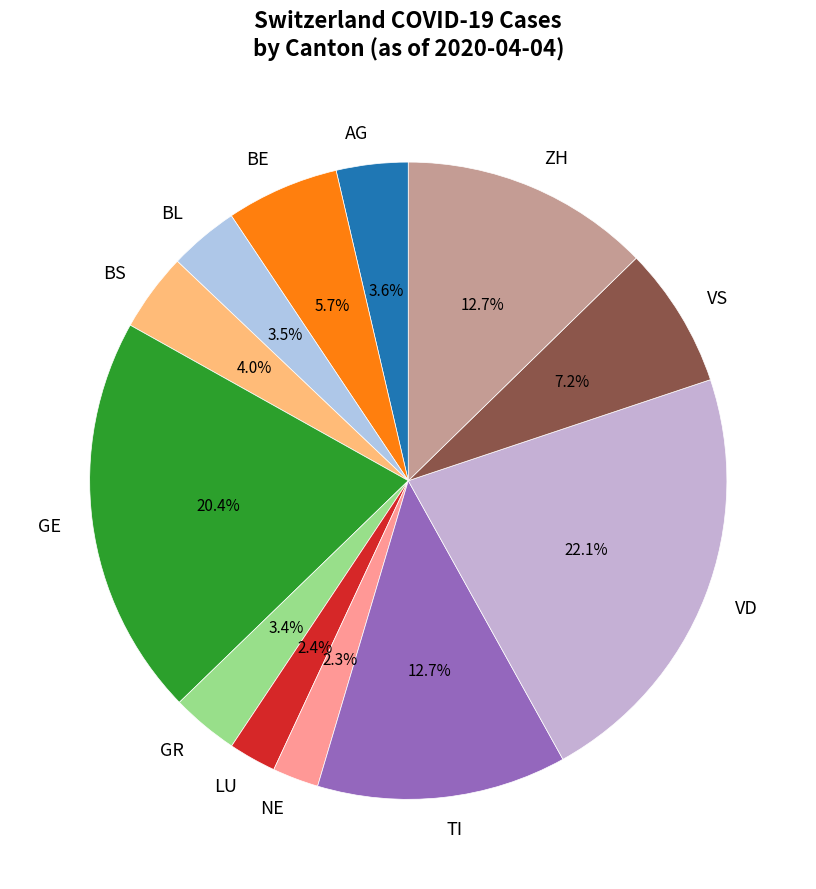

How much of the chart is everything except NE?

97.7%